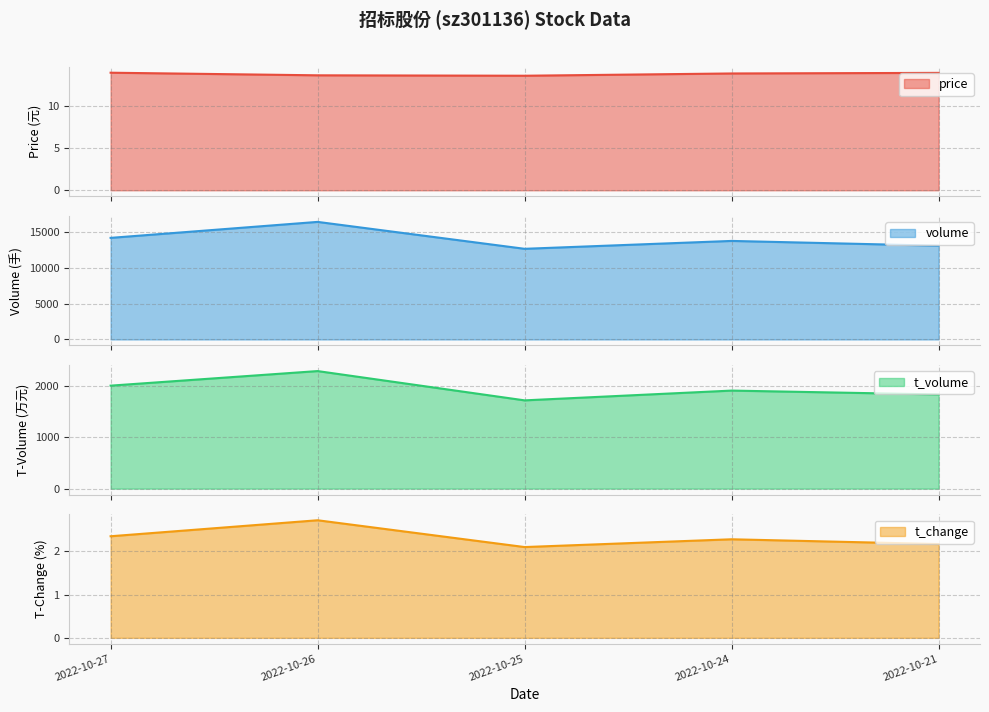

Is it true that t_volume equals 490.9 at 2022-10-25?

False